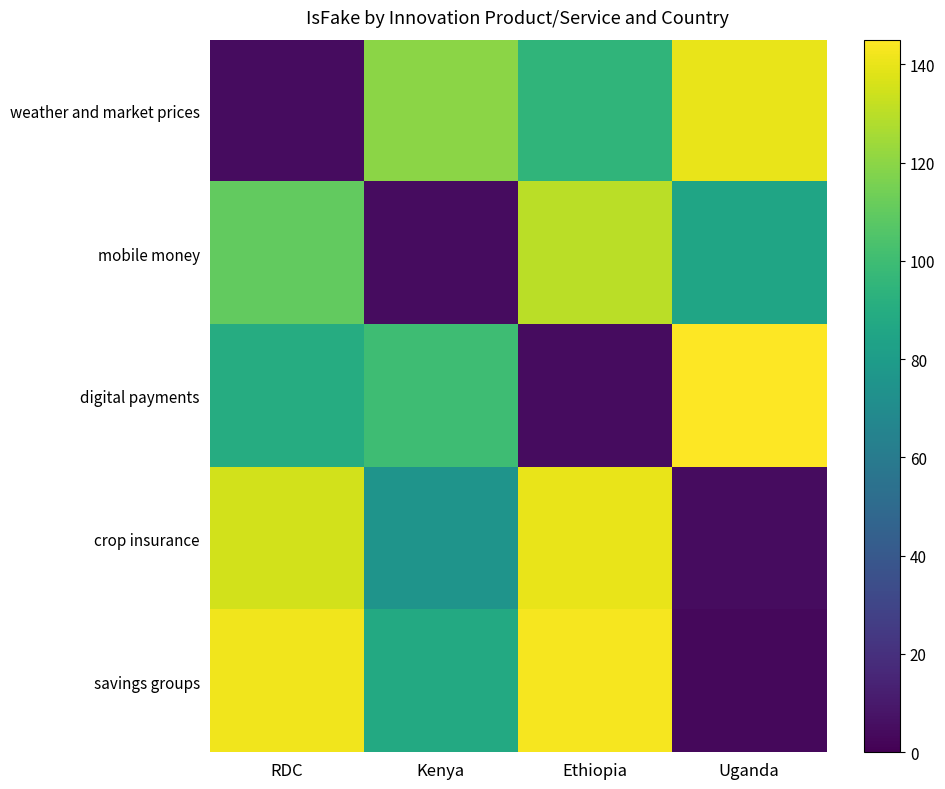

What is the total value across all series at RDC?

482